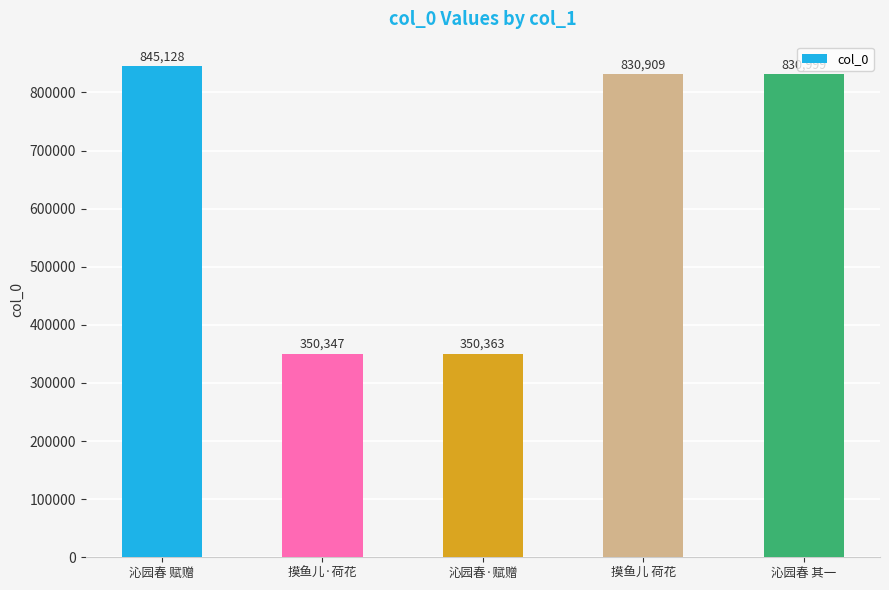

What position from the right is 沁园春 其一?

1